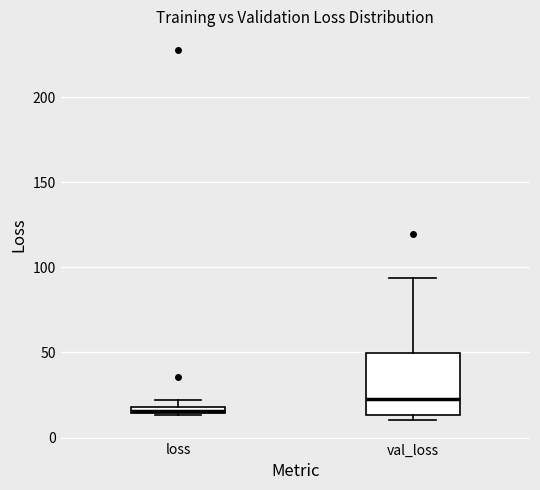

Comparing the boxes themselves (not the whiskers), which one is the tallest?

val_loss